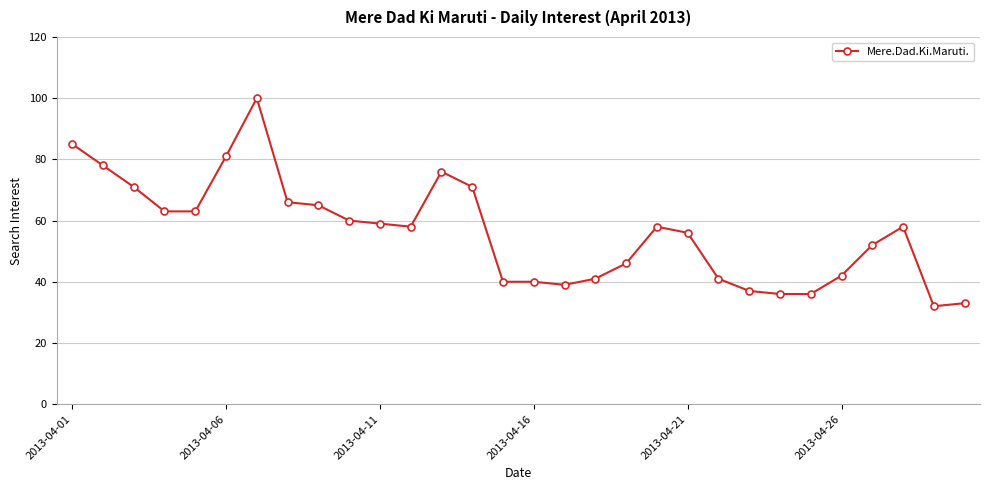

Is this an area chart (filled region under the line)?

No